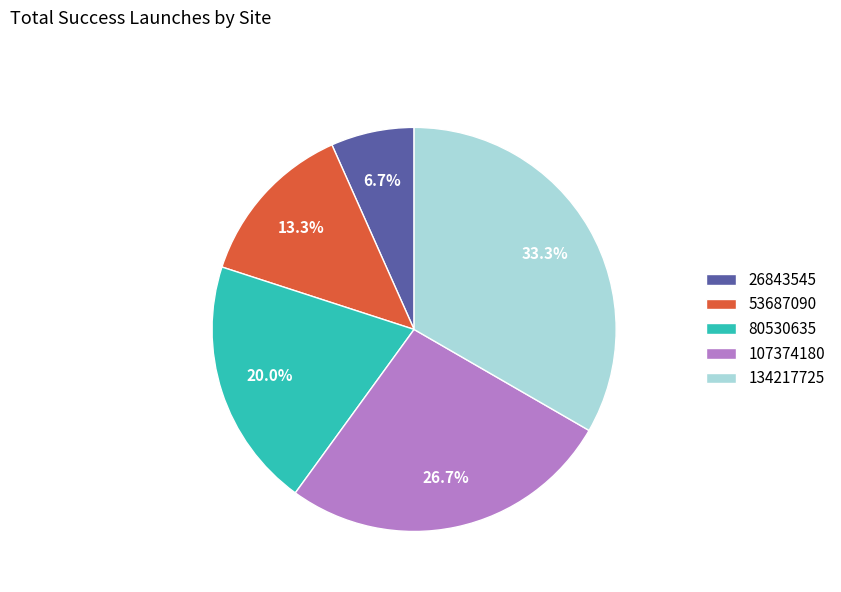

What percentage is the 26843545 slice, to the nearest percent?

7%